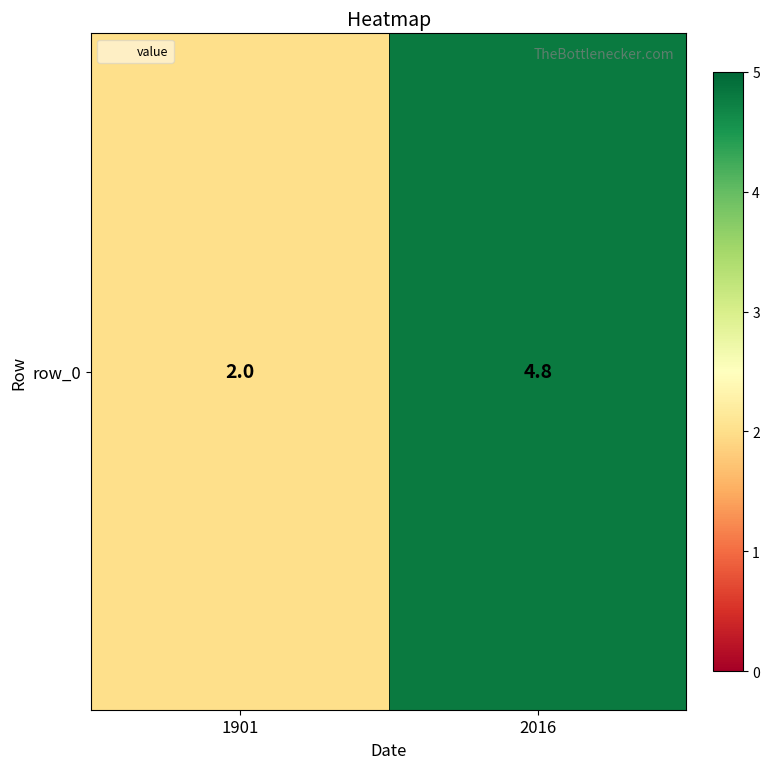

Reading right to left, what are all the values shown in this chart?

4.8	2.0